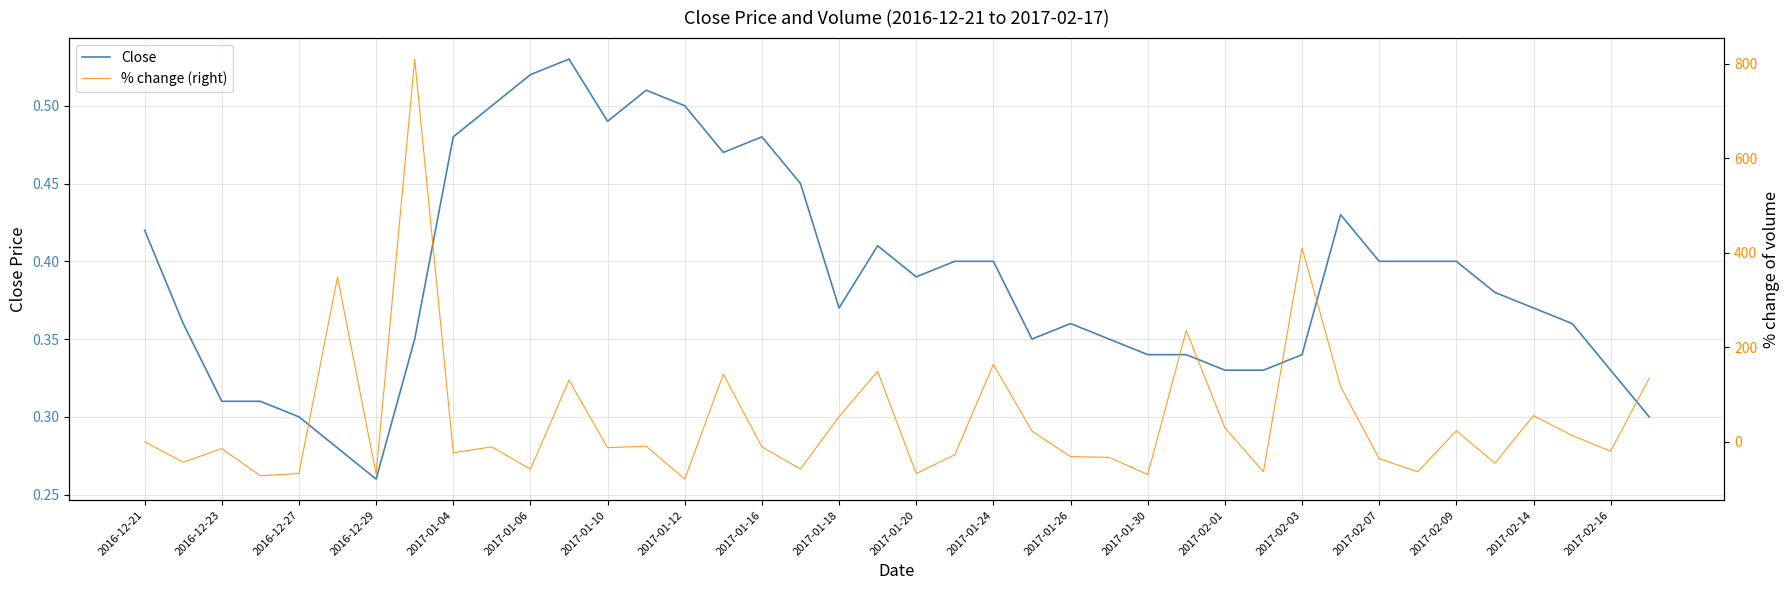

What is the total value across all series at 35?

-45.0